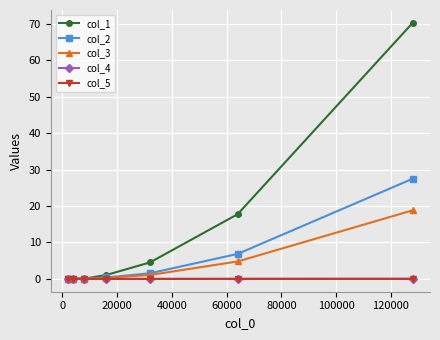

What is the highest value of the col_1 series?

70.3